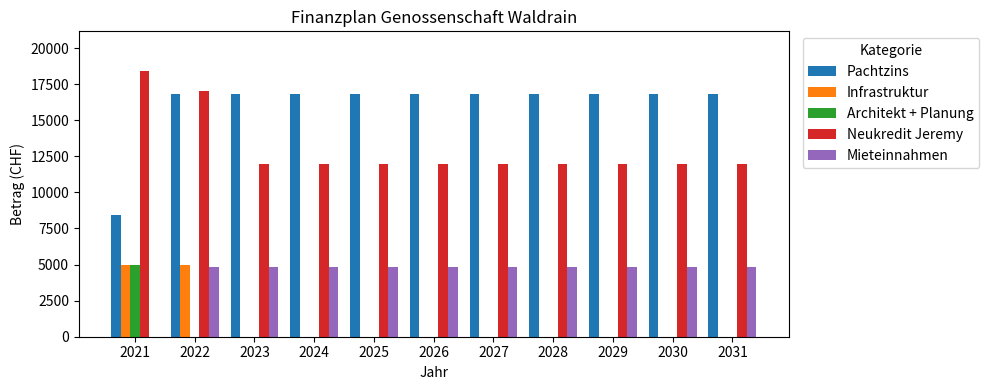

Is it true that Mieteinnahmen equals 4800 at 2026?

True